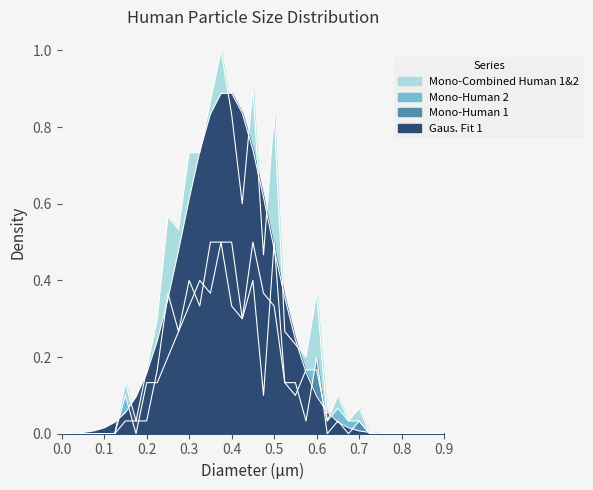

The Mono-Human 1 series shows 0.0 at 0.55. True or false?

False